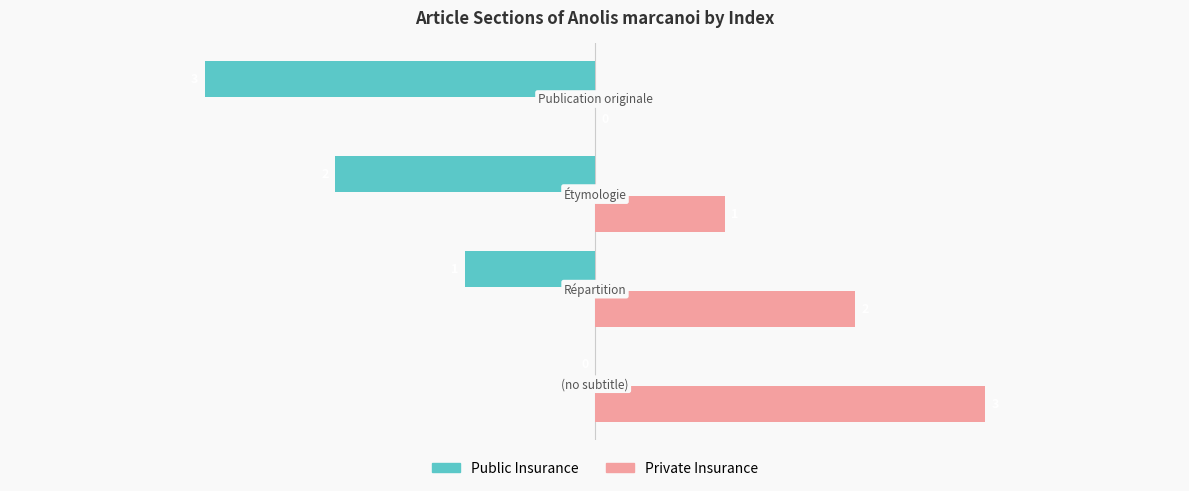

What is the sum of all Public Insurance values?

-6